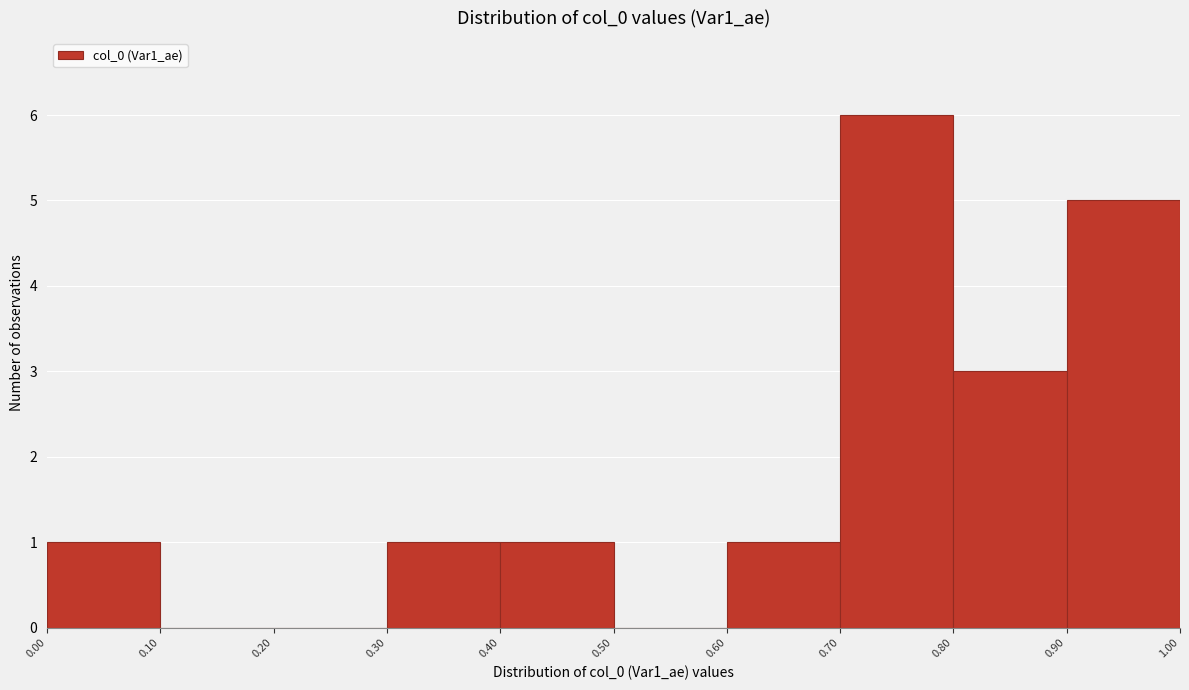

What is the height of the bar covering 0.00 to 0.10 on the x-axis? The values are not printed on the chart, so give them approximately, as read against the axis.

1